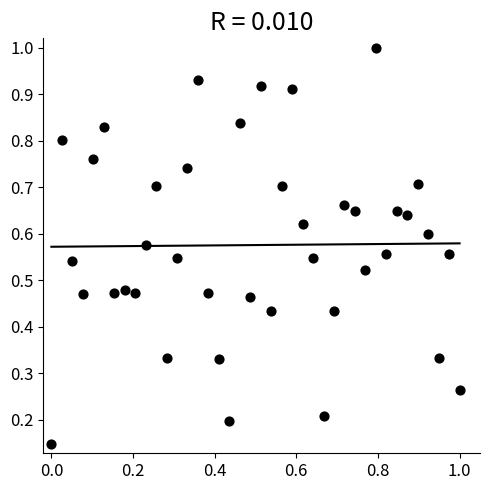

What is the range of X values (max minus min)?

1.0